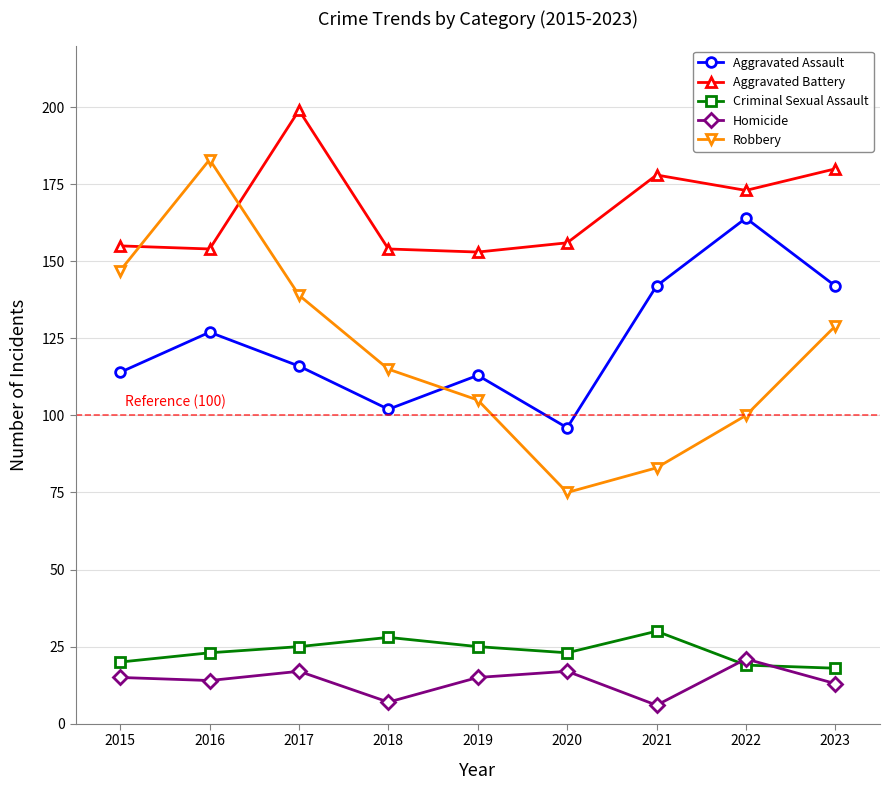

True or false: Aggravated Battery and Homicide cross at least once.

False